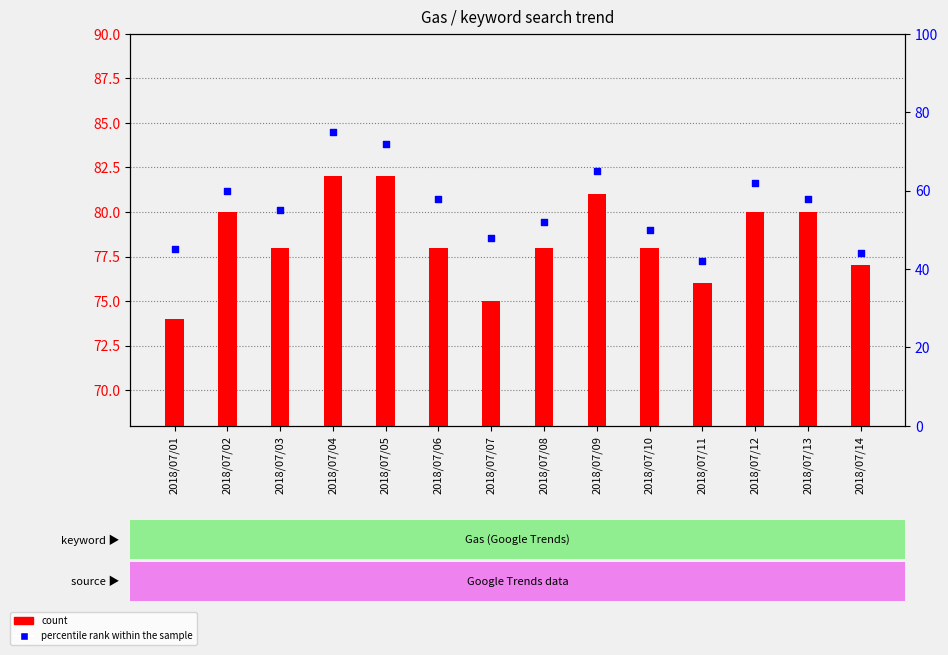

Which series has the largest total across all categories?

count